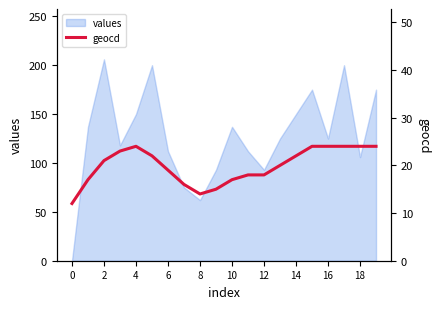

The value of values at 0 is -67. True or false?

False